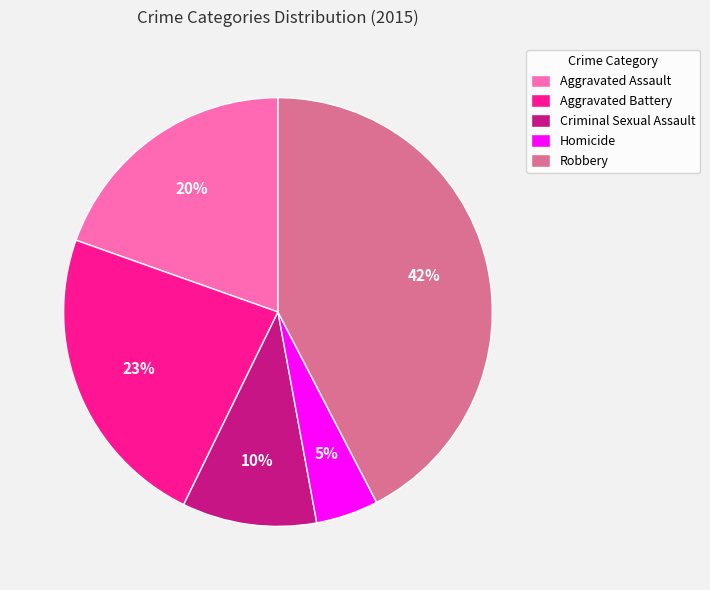

Count the number of slices in the pie.

5